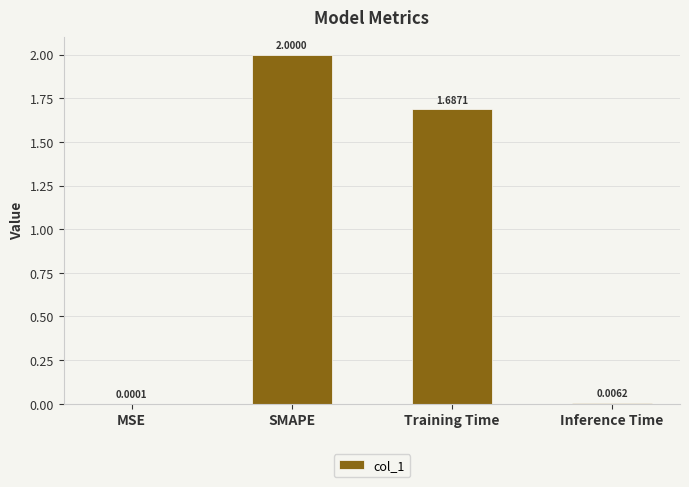

What is the sum of all values?

3.7